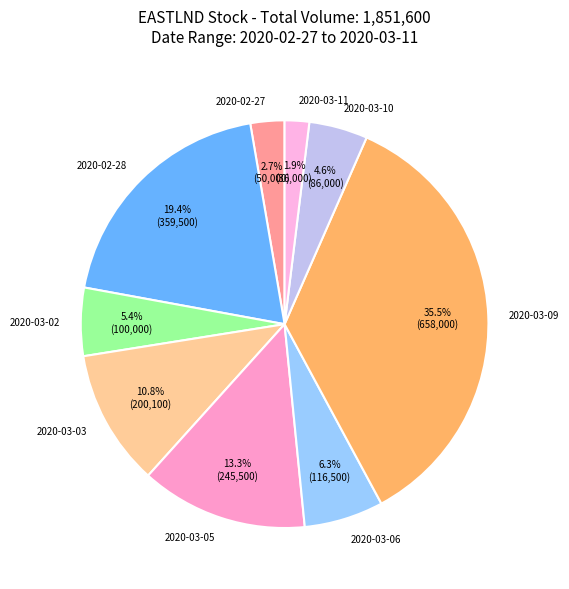

True or false: 2020-03-11 accounts for 2% of the total.

True